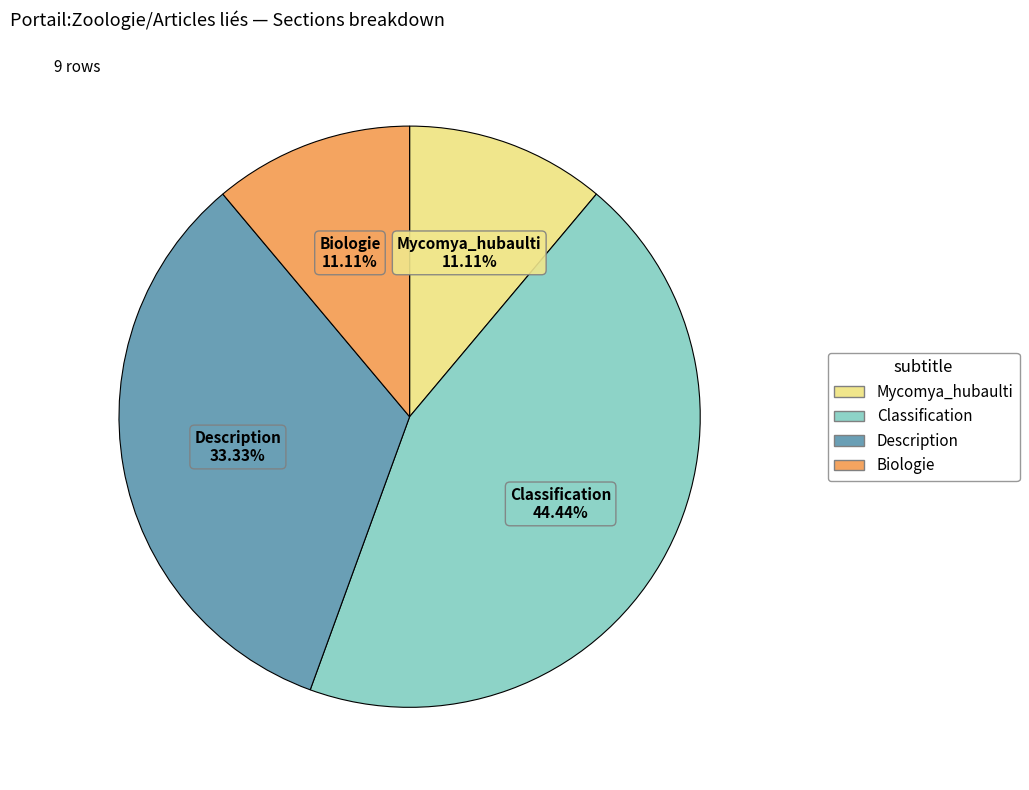

Which category has the biggest portion of the pie?

Classification